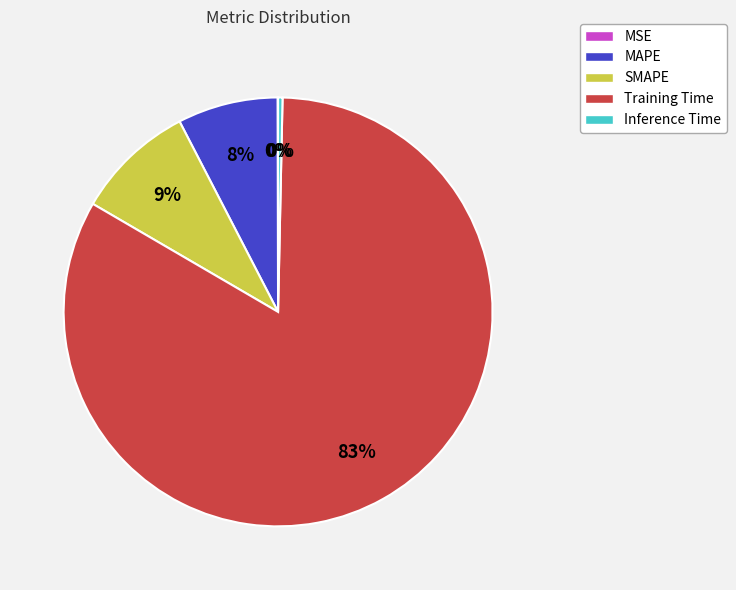

To the nearest percent, what is the combined percentage of Training Time and SMAPE?

92%